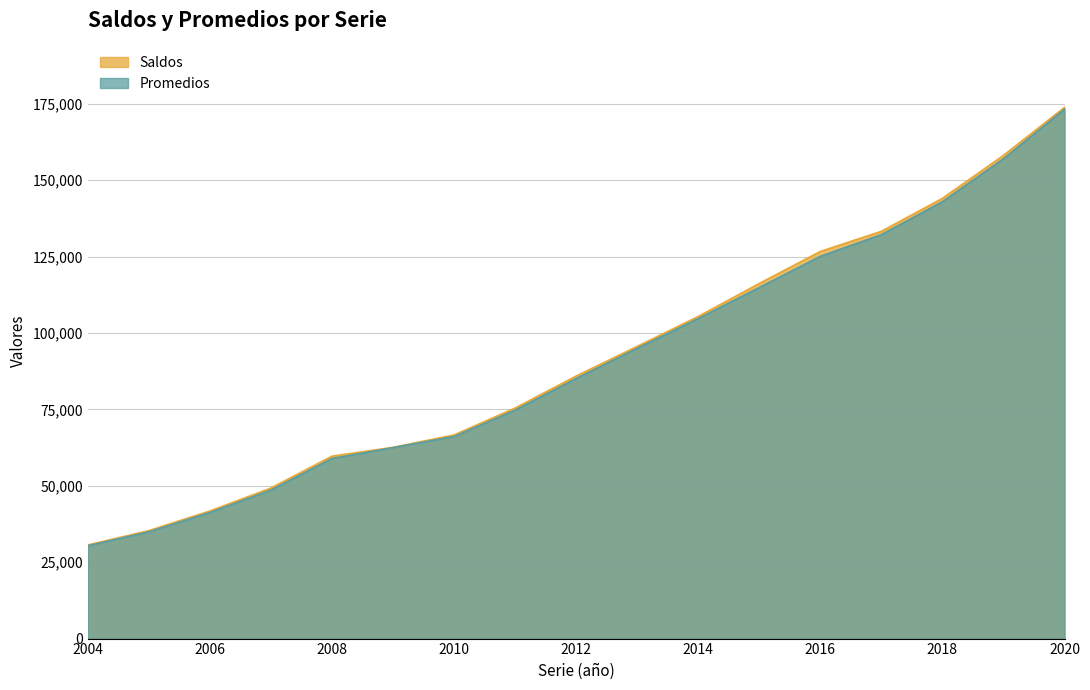

What is the difference between the Promedios values at 2019 and 2007?

108406